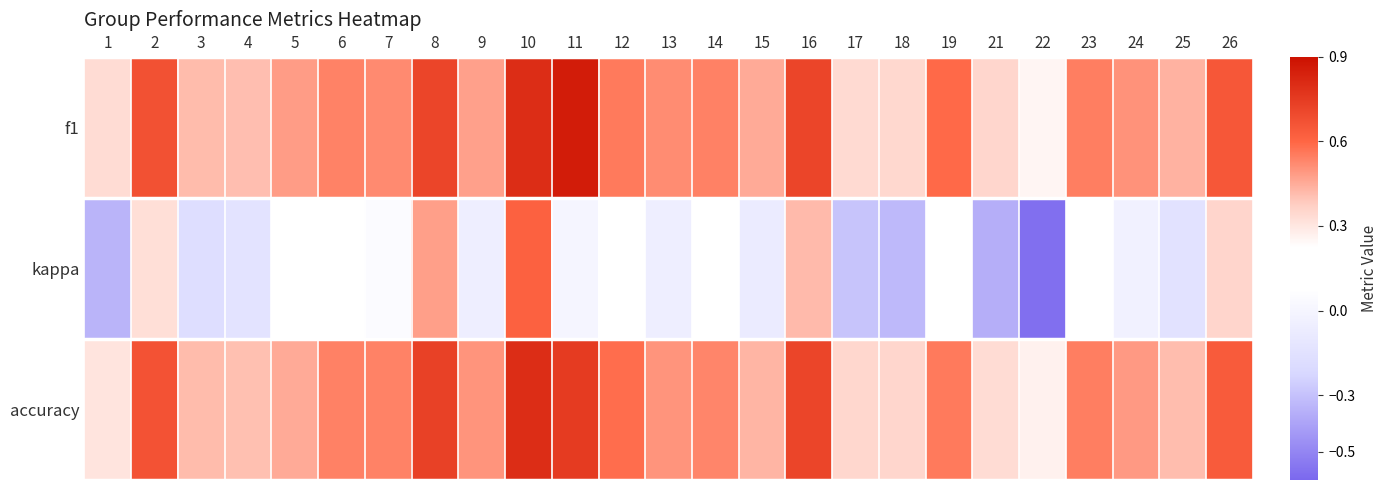

At which category is the sum across all series the highest?

10